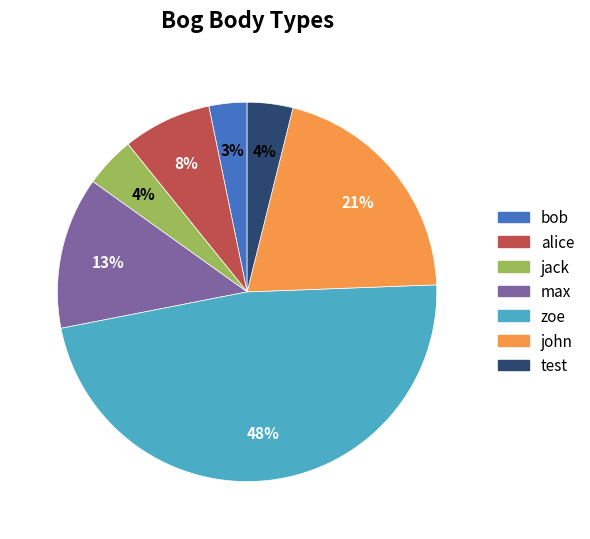

Is there a majority slice in this chart?

No